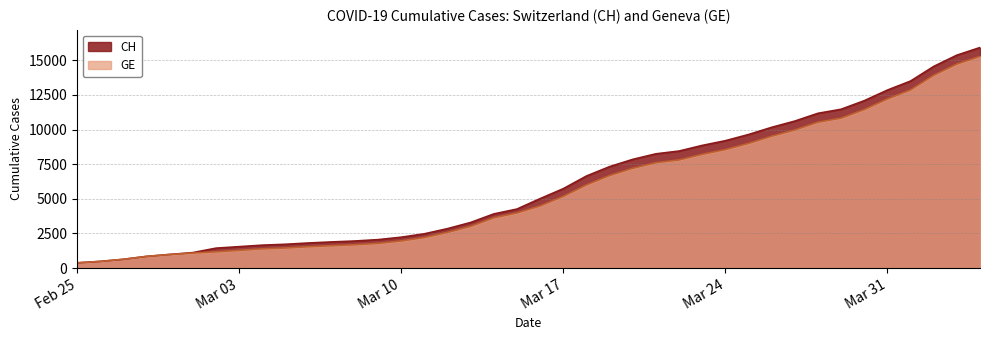

The CH series shows 1809 at 2020-03-06. True or false?

True